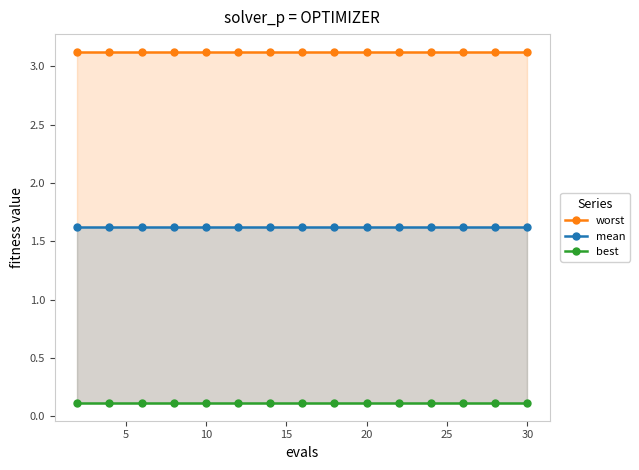

Which series has the largest total across all categories?

worst